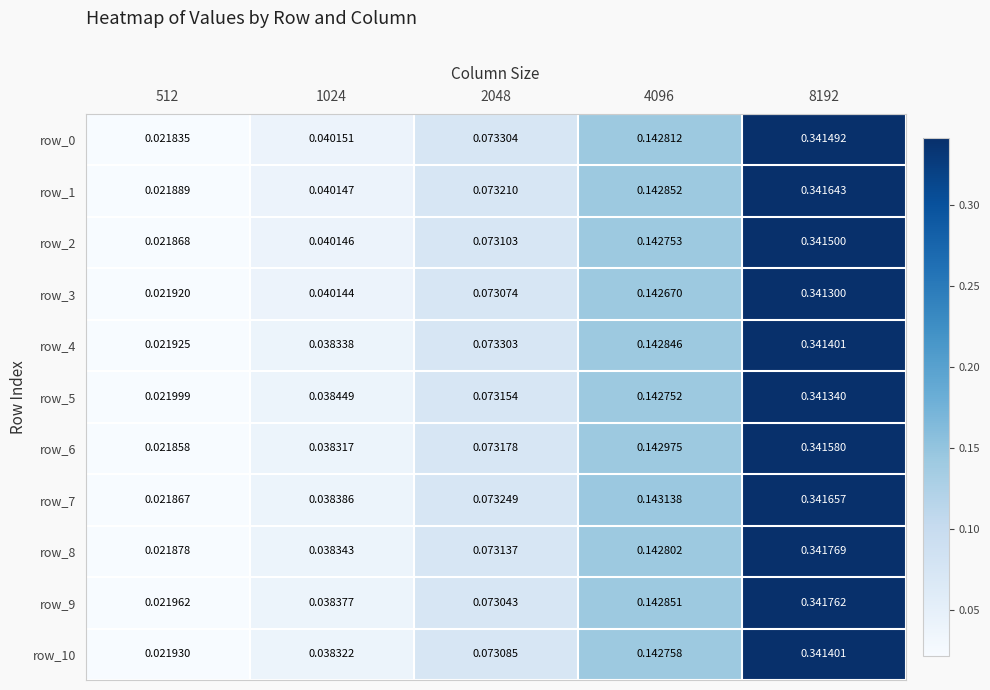

Is the value of row_8 at 2048 greater than the value of row_5 at 512?

Yes